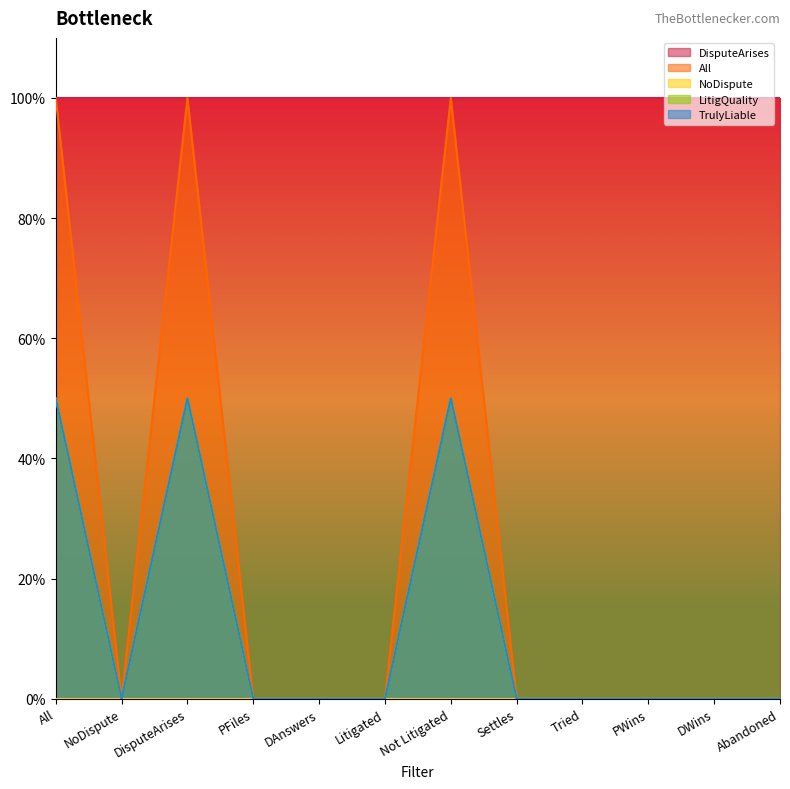

At which label is All closest to 0?

NoDispute